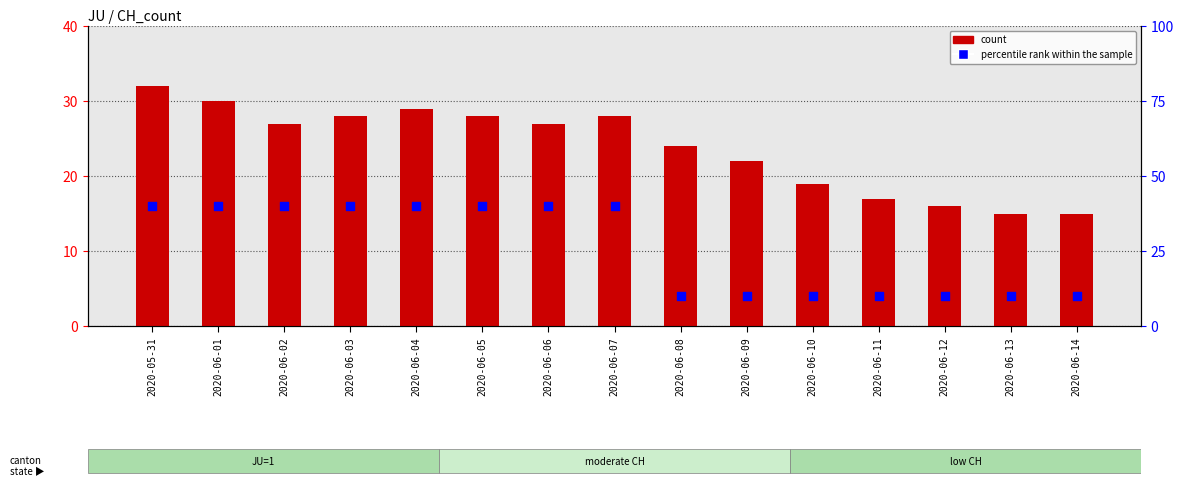

Is the value of percentile rank within the sample at 2020-06-02 greater than the value of count at 2020-06-03?

Yes